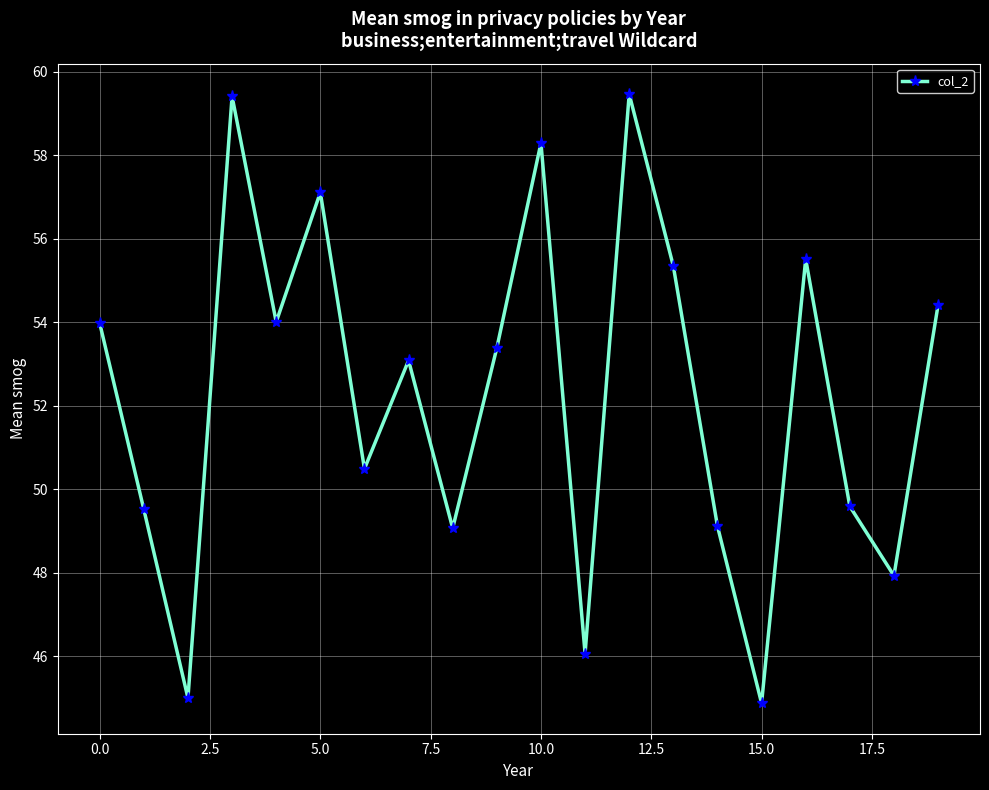

Is this an area chart (filled region under the line)?

No